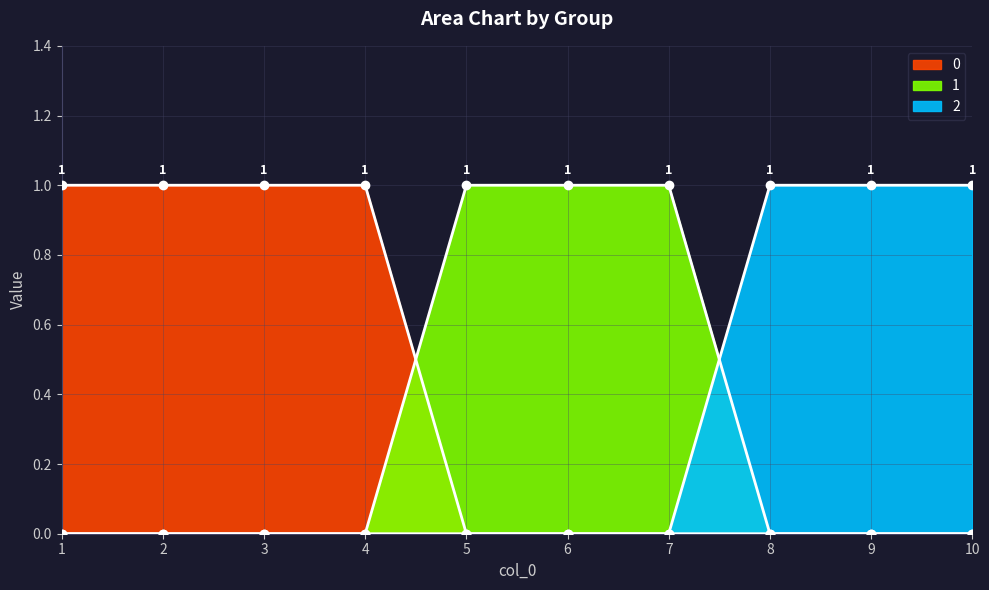

Which has a higher value, 7 or 1?

1